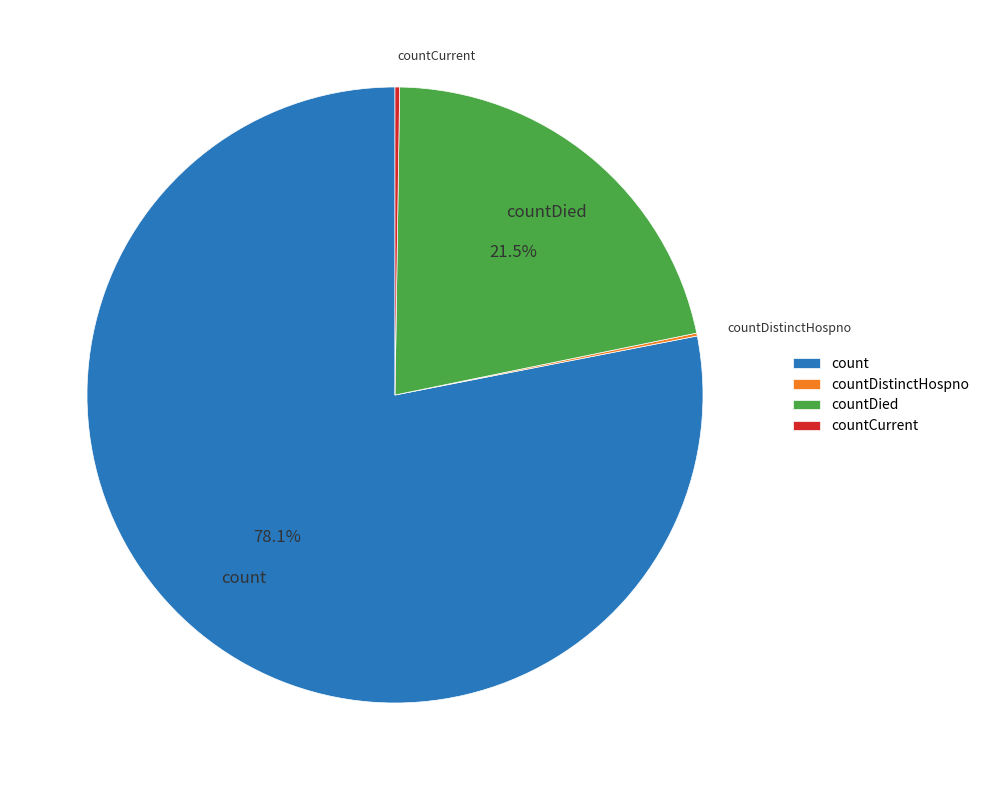

Does any single category account for the majority?

Yes